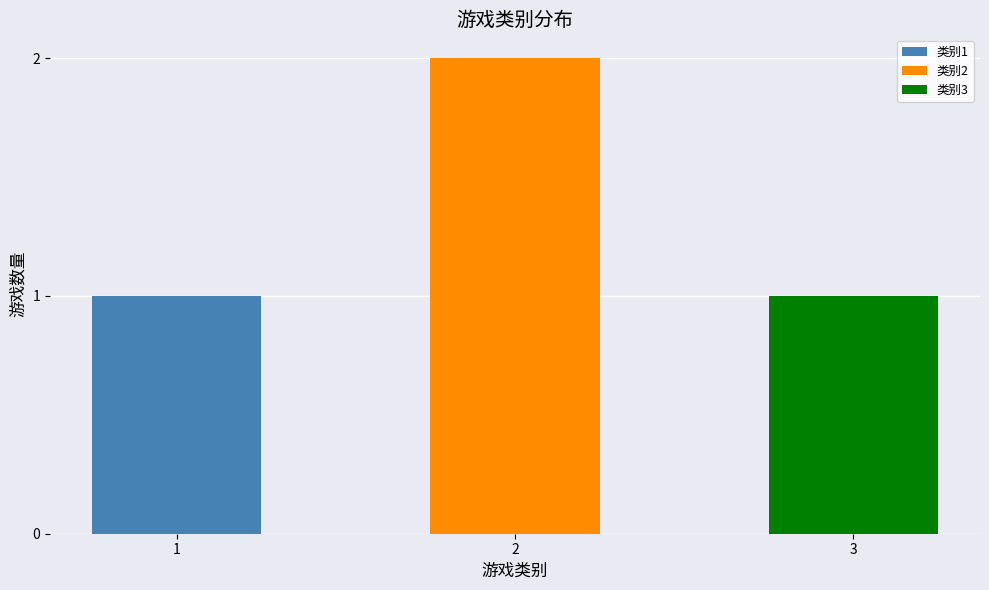

What is the ratio of the value at 3 to the value at 2?

0.5